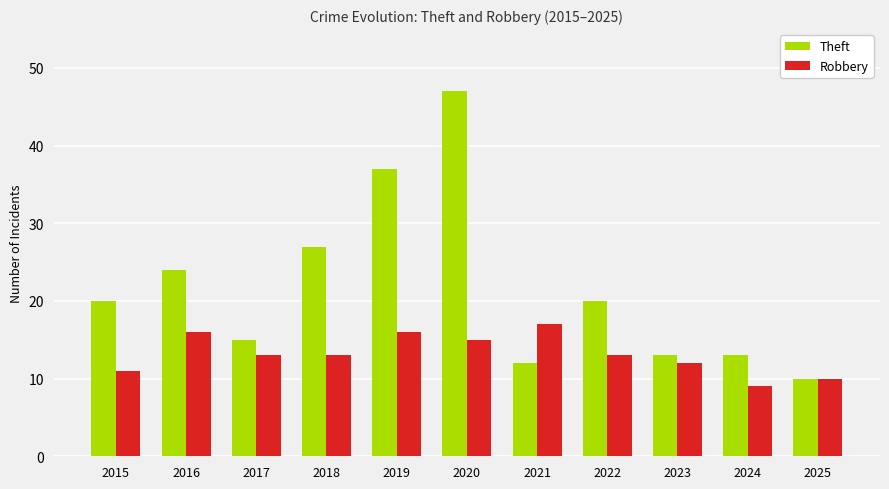

Between 2015 and 2023, which series saw the biggest shift?

Theft